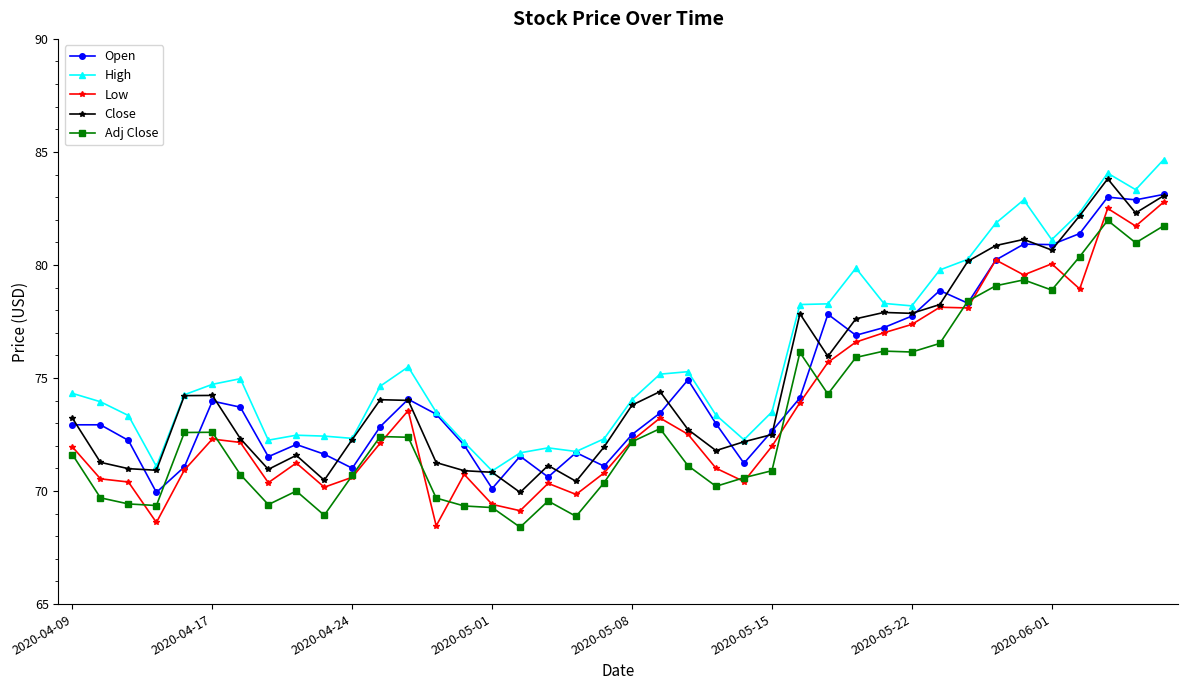

True or false: Close has more than 2 points higher than both neighbors.

True